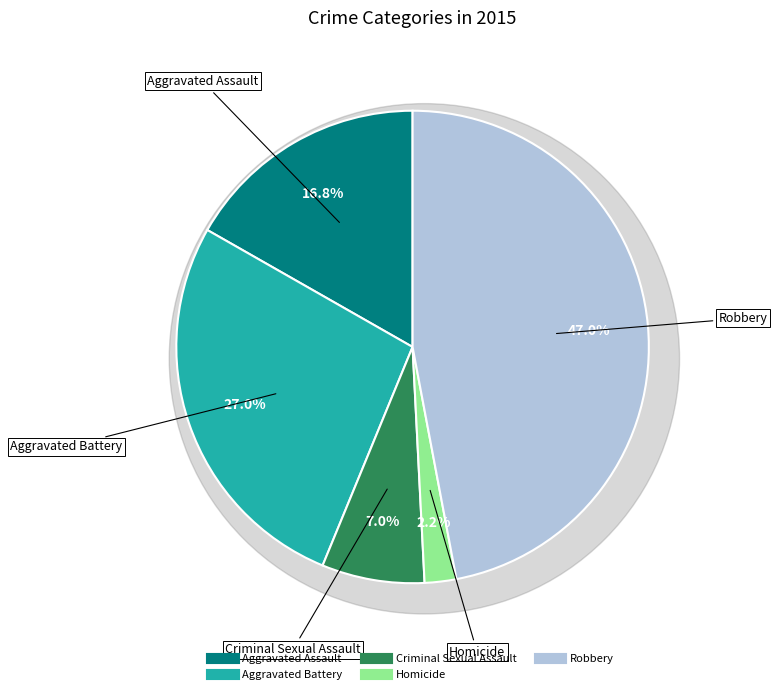

The Aggravated Battery slice represents 21% of the pie. True or false?

False